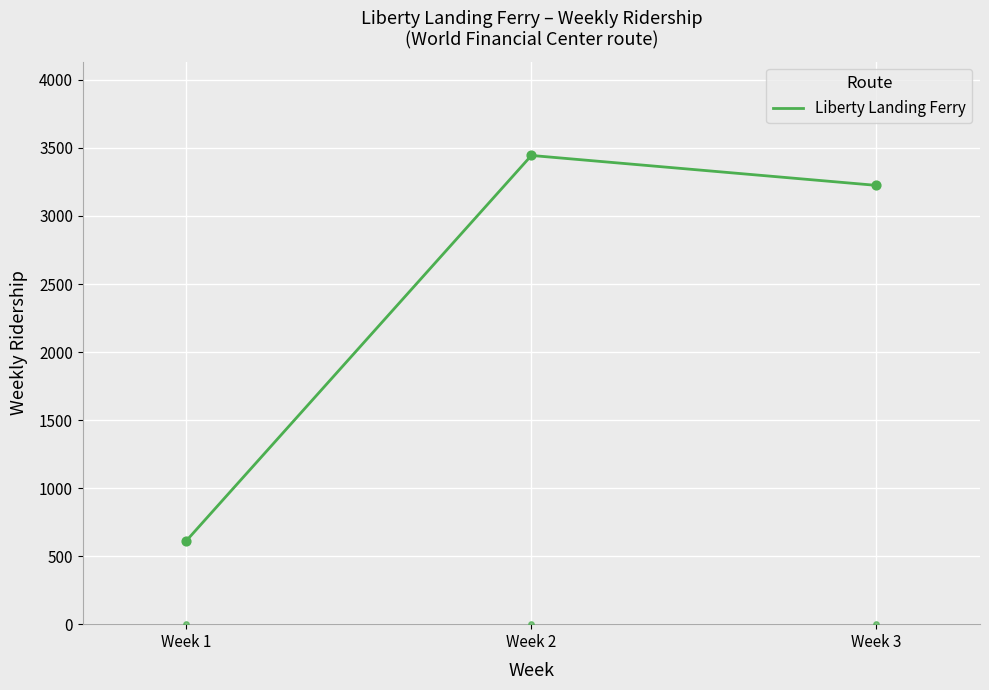

What is the lowest value of the Liberty Landing Ferry series?

613.0